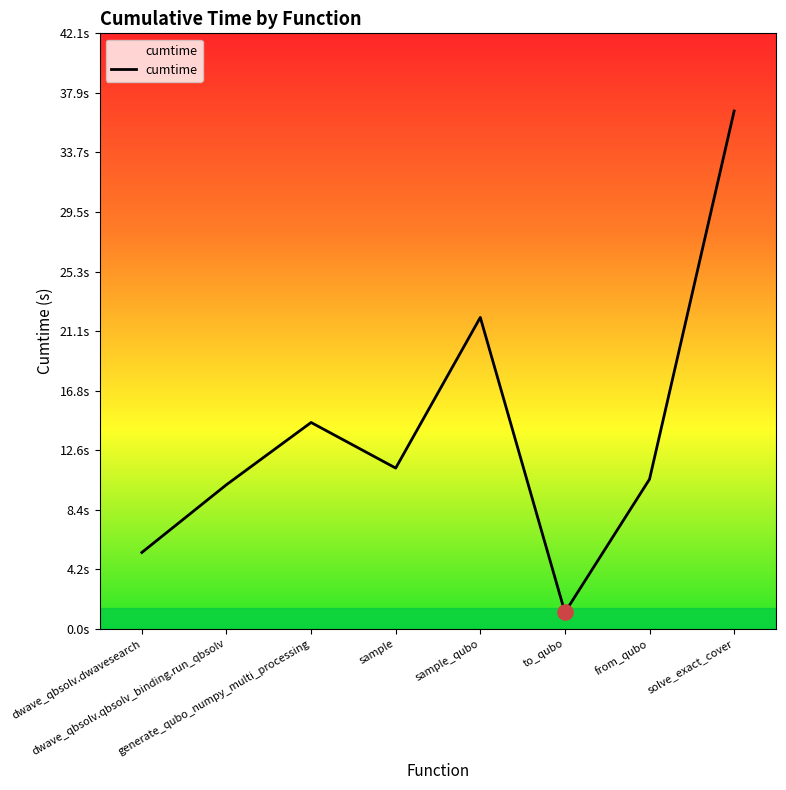

Approximately how many times larger is the value at dwave_qbsolv.qbsolv_binding.run_qbsolv compared to sample?

0.9